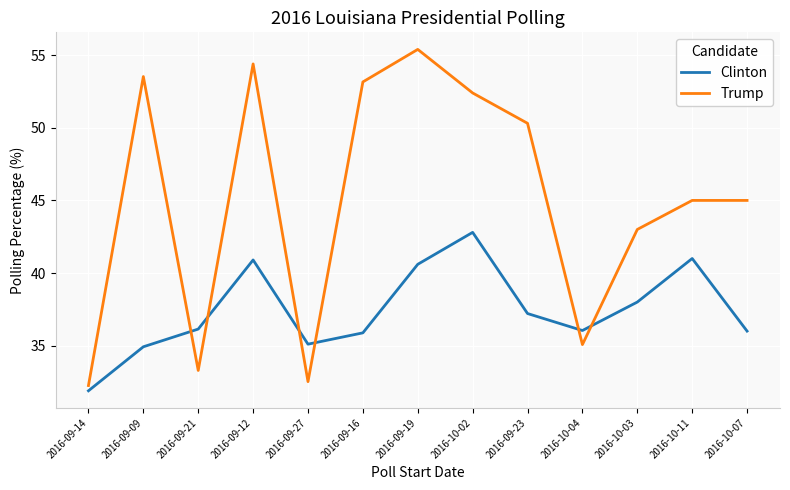

What position from the right is 2016-10-07?

1